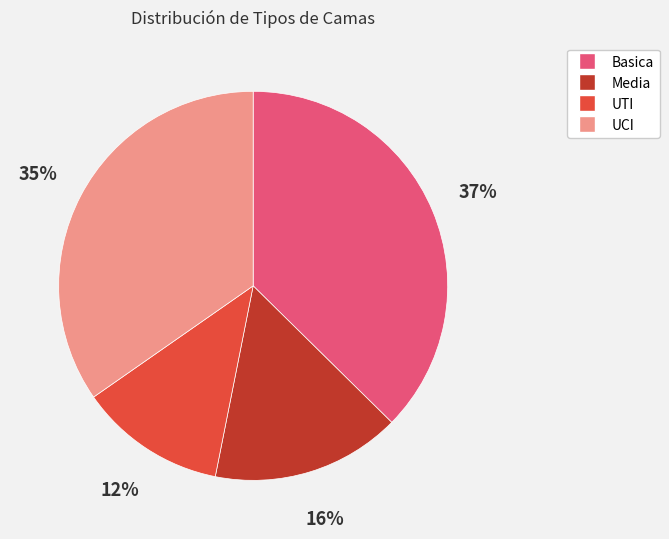

Count the number of slices in the pie.

4